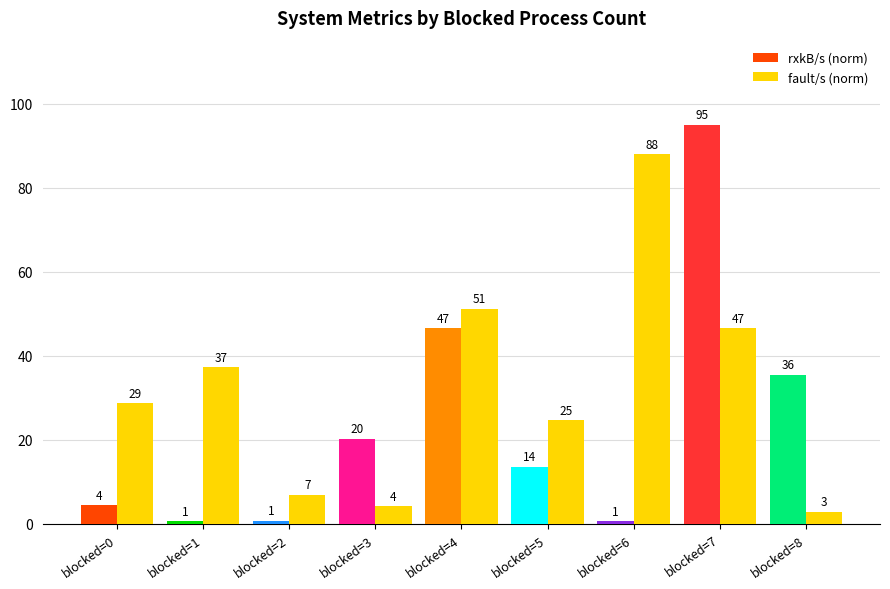

Where does the fault/s (norm) series first go above 28?

blocked=0